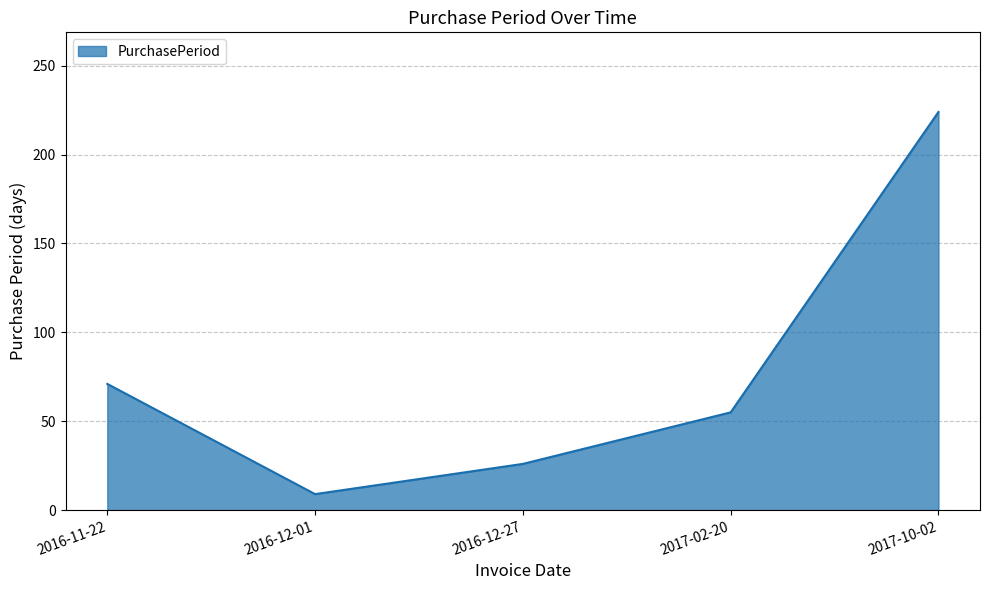

What is the smallest value displayed?

9